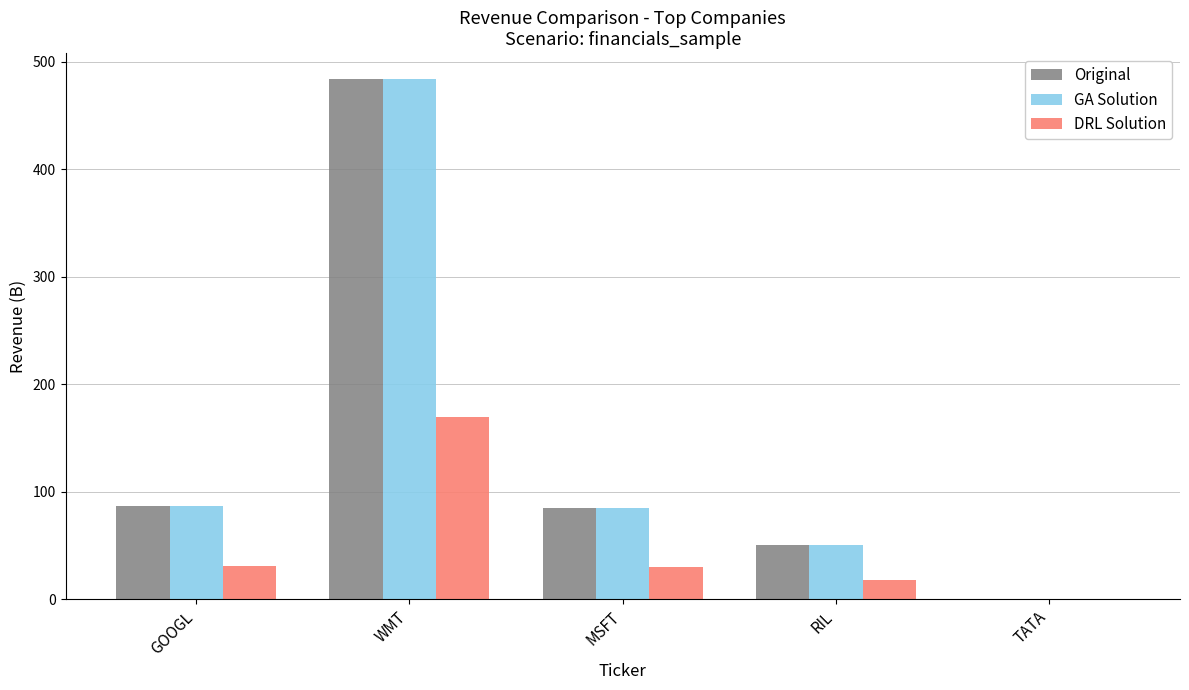

Is the value of DRL Solution at GOOGL greater than the value of Original at WMT?

No